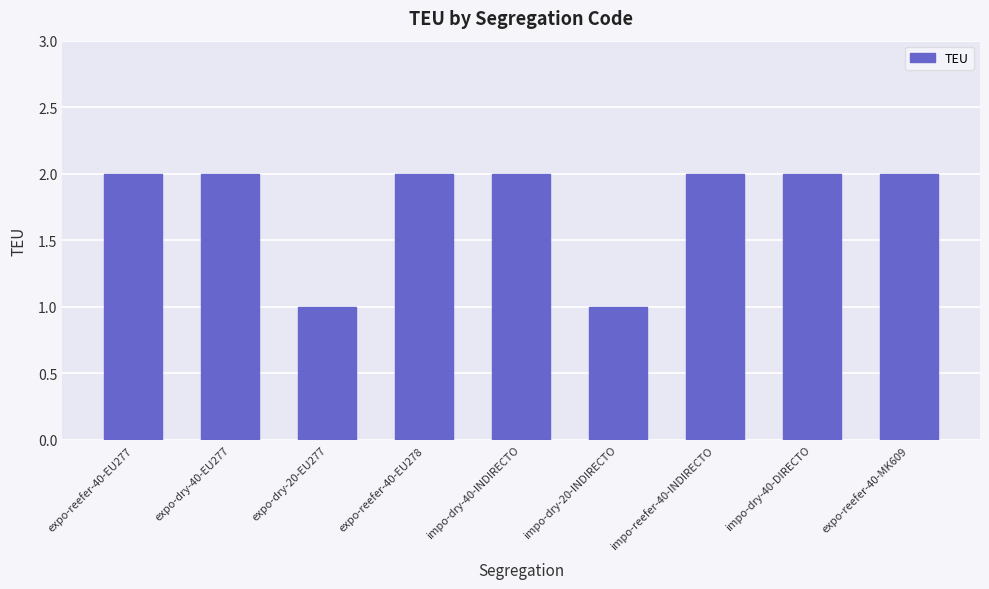

What is the change in value from expo-dry-20-EU277 to expo-reefer-40-MK609?

+1